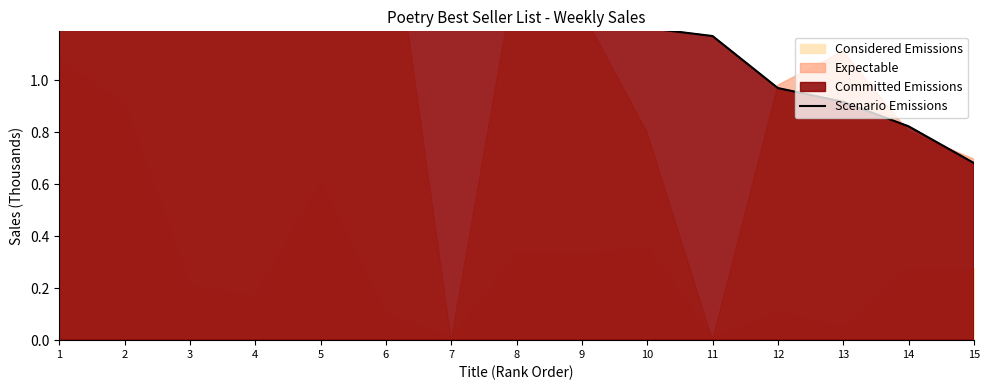

Reading left to right, transcribe all the data shown in this chart.

1=2.7	2=2.3	3=2.1	4=1.8	5=1.7	6=1.6	7=1.4	8=1.3	9=1.2	10=1.2	11=1.2	12=1.0	13=0.9	14=0.8	15=0.7